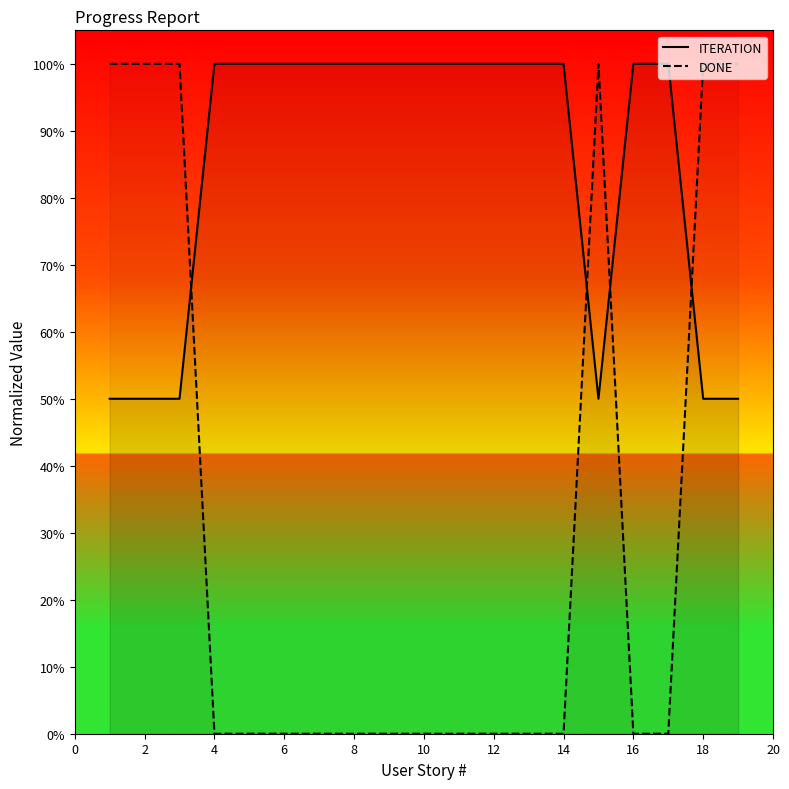

Reading right to left, what are all the values shown in this chart?

ITERATION: 0.5	0.5	1.0	1.0	0.5	1.0	1.0	1.0	1.0	1.0	1.0	1.0	1.0	1.0	1.0	1.0	0.5	0.5	0.5
DONE: 1.0	1.0	0.0	0.0	1.0	0.0	0.0	0.0	0.0	0.0	0.0	0.0	0.0	0.0	0.0	0.0	1.0	1.0	1.0